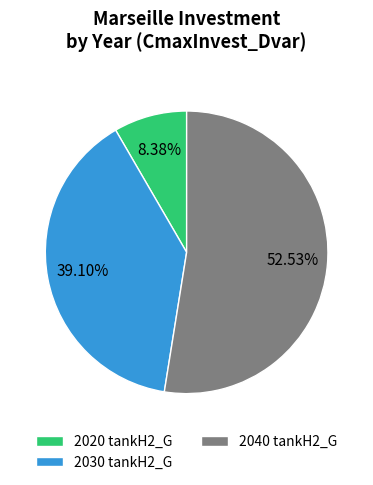

True or false: 2020 tankH2_G accounts for 1% of the total.

False